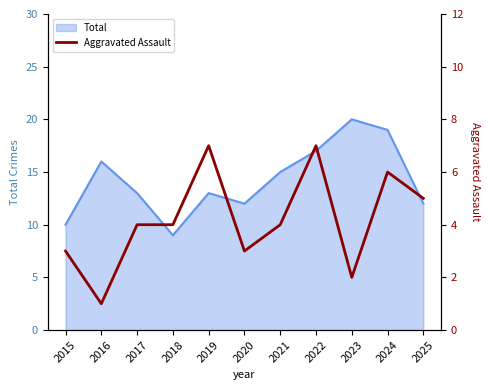

How many interior local valleys (lower than both neighbors) does the data have?

3